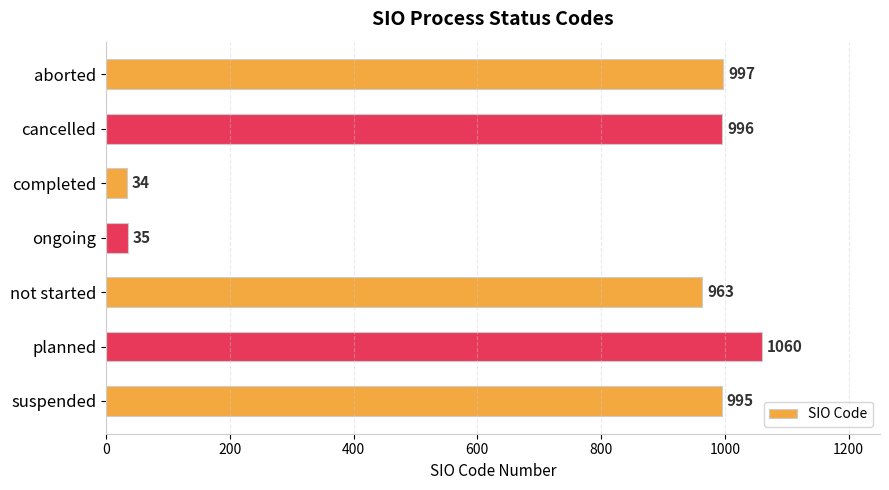

Is it true that the value at completed is 34?

True